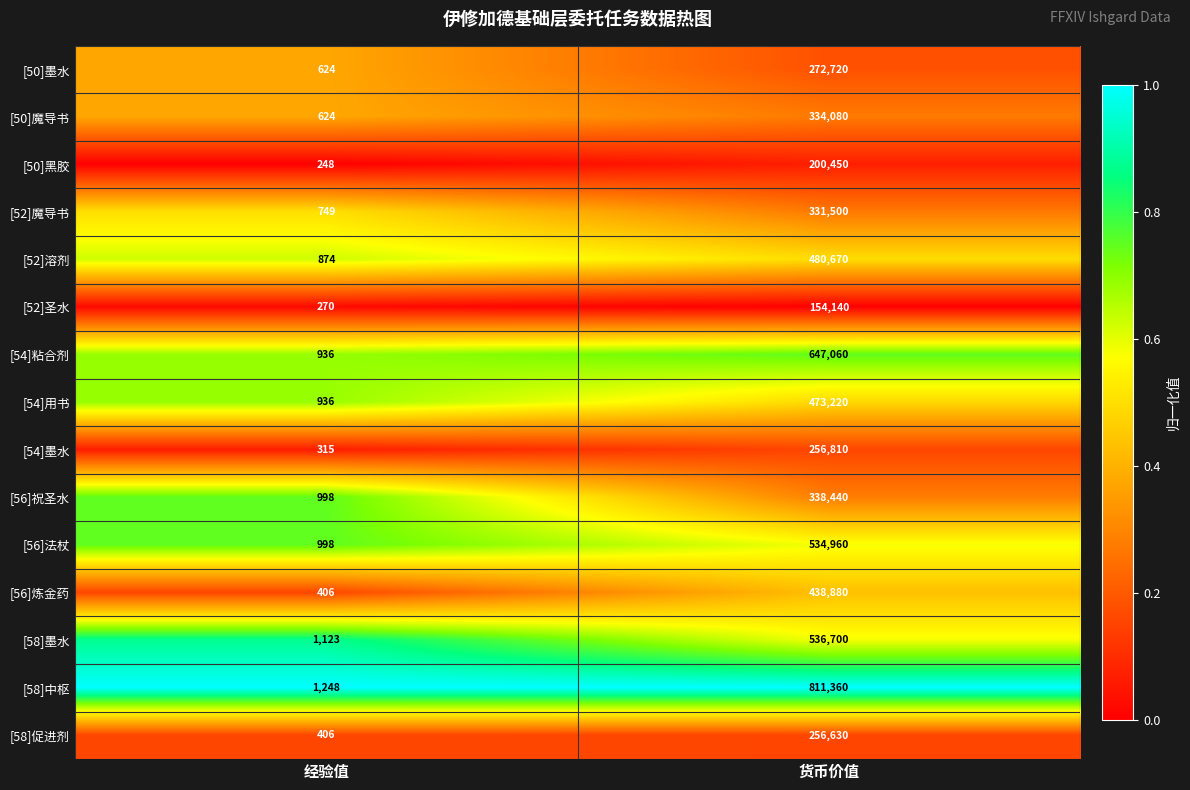

Rank the series at 货币价值 from lowest to highest value.

[52]圣水, [50]黑胶, [58]促进剂, [54]墨水, [50]墨水, [52]魔导书, [50]魔导书, [56]祝圣水, [56]炼金药, [54]用书, [52]溶剂, [56]法杖, [58]墨水, [54]粘合剂, [58]中枢